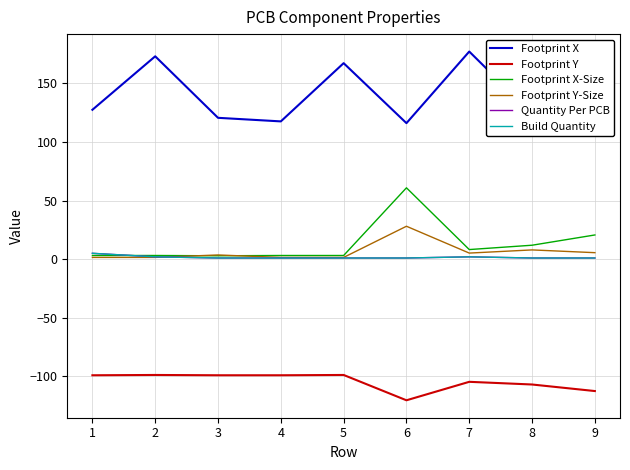

What is the total value across all series at 6?

86.6